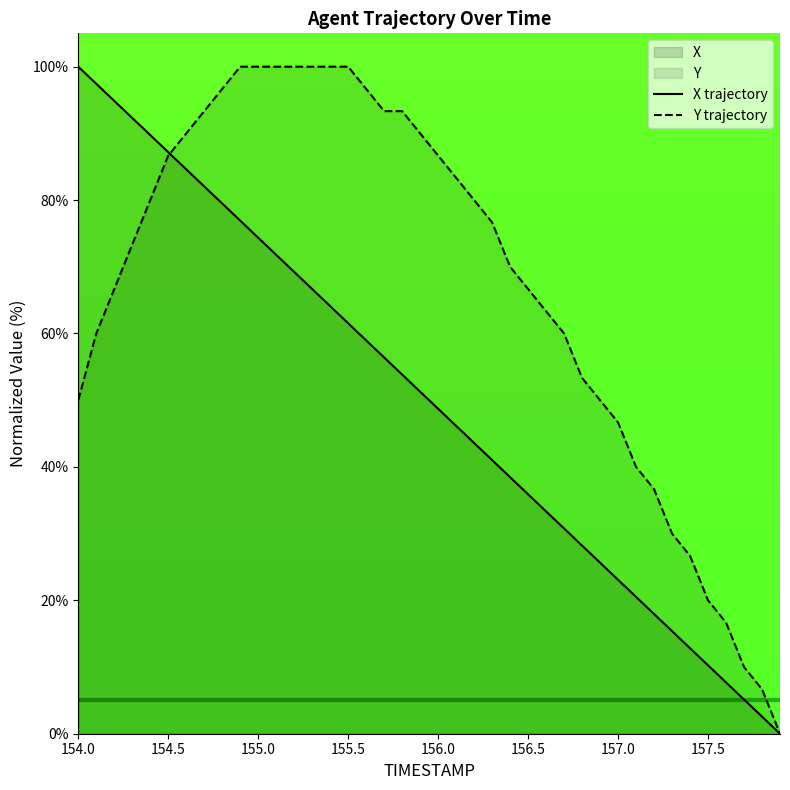

What is the sum of all X trajectory values?

1999.9